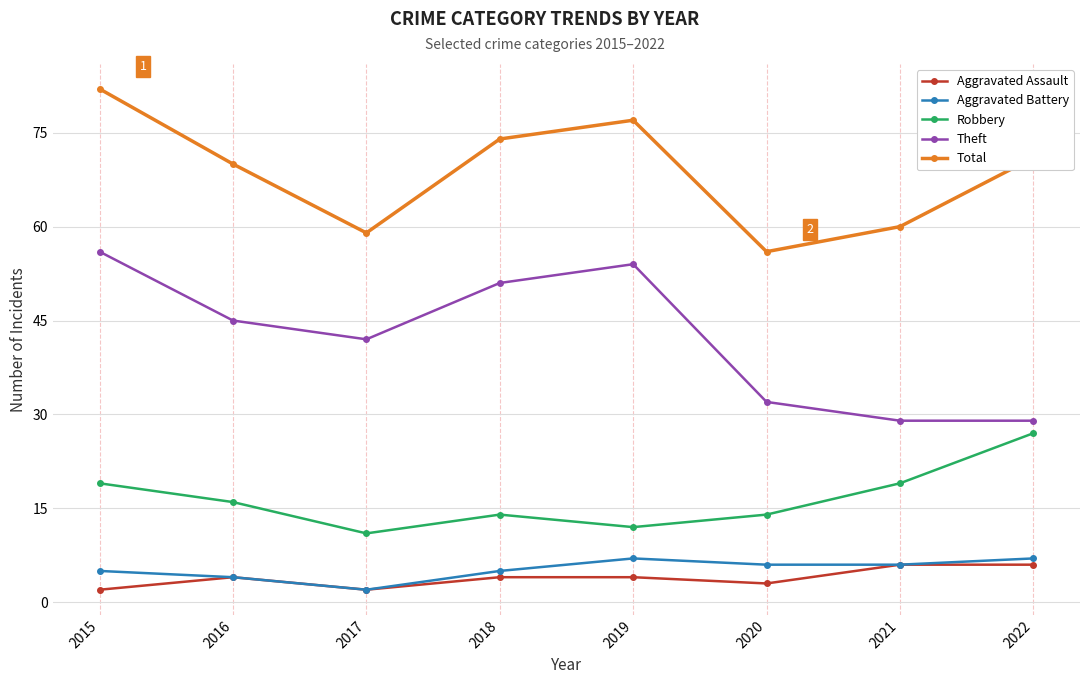

List the series in order of their peak value, highest first.

Total, Theft, Robbery, Aggravated Battery, Aggravated Assault